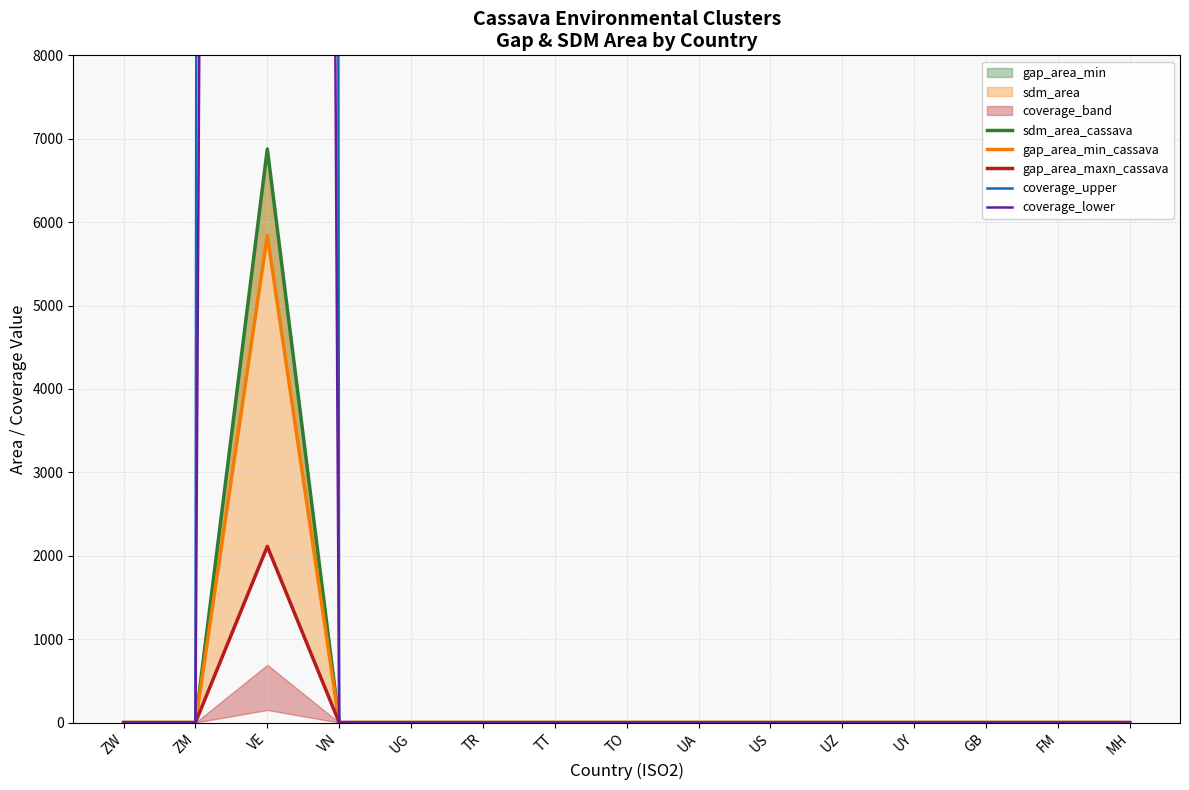

True or false: sdm_area_cassava and gap_area_min_cassava cross at least once.

False